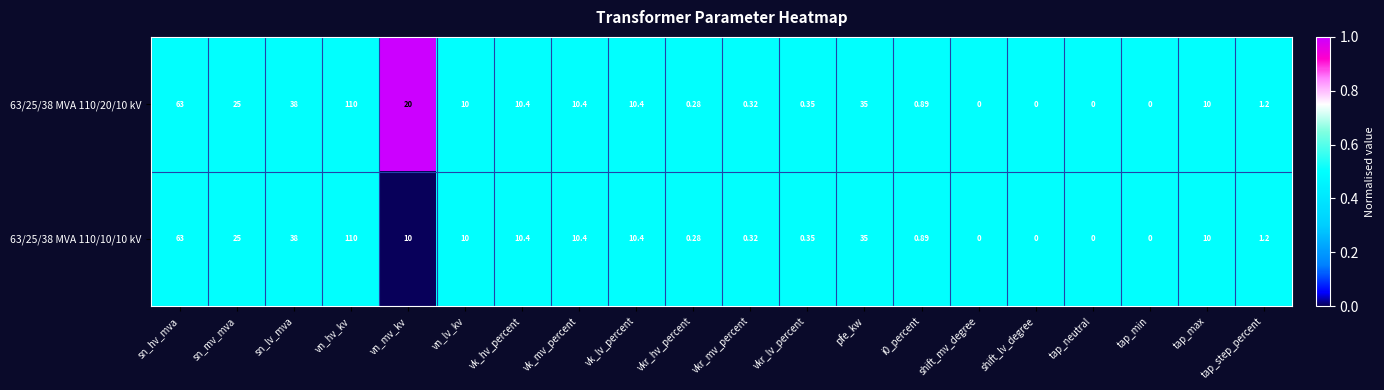

At which label is 63/25/38 MVA 110/20/10 kV closest to 55?

sn_hv_mva